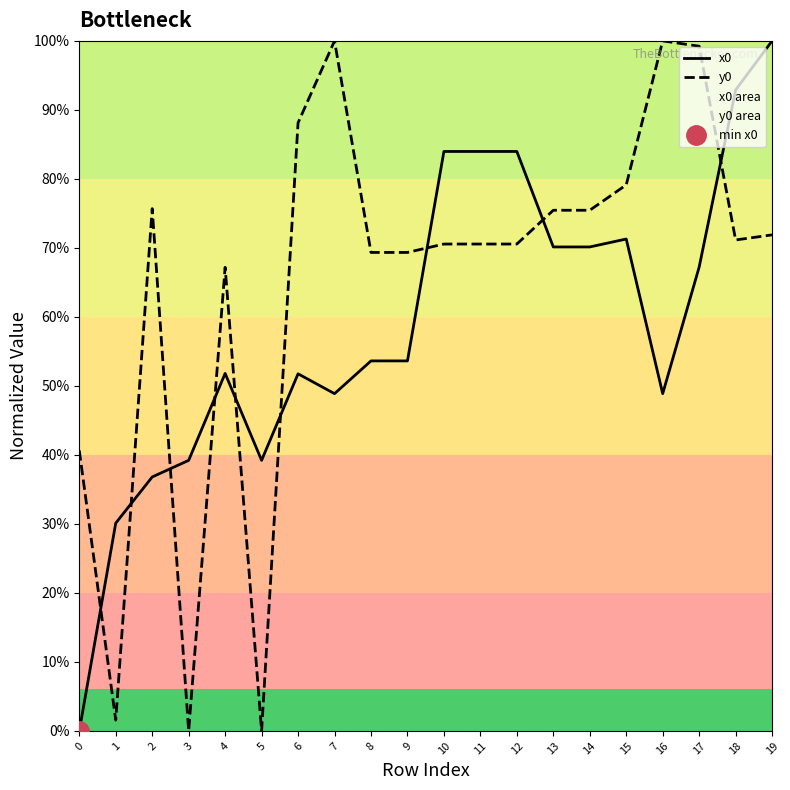

What is the value of the y0 point at the 14th from the left?

0.8